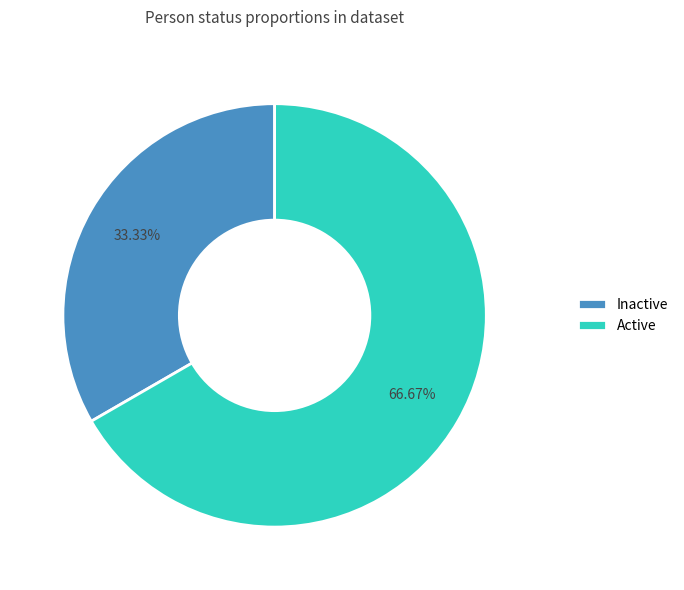

Which slice is the largest?

Active